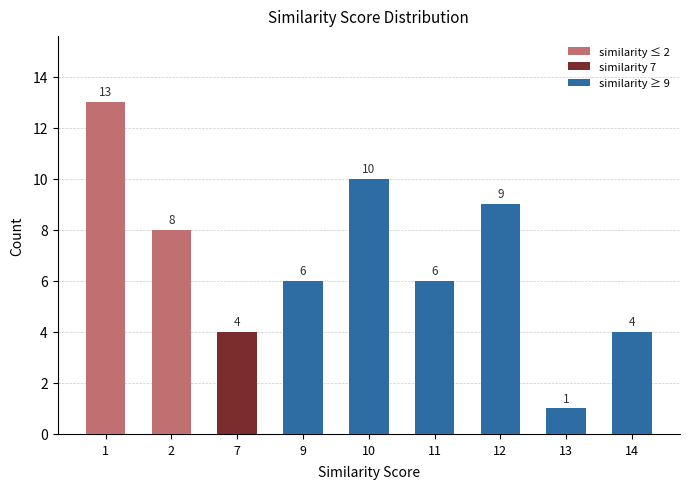

What is the greatest value displayed?

13